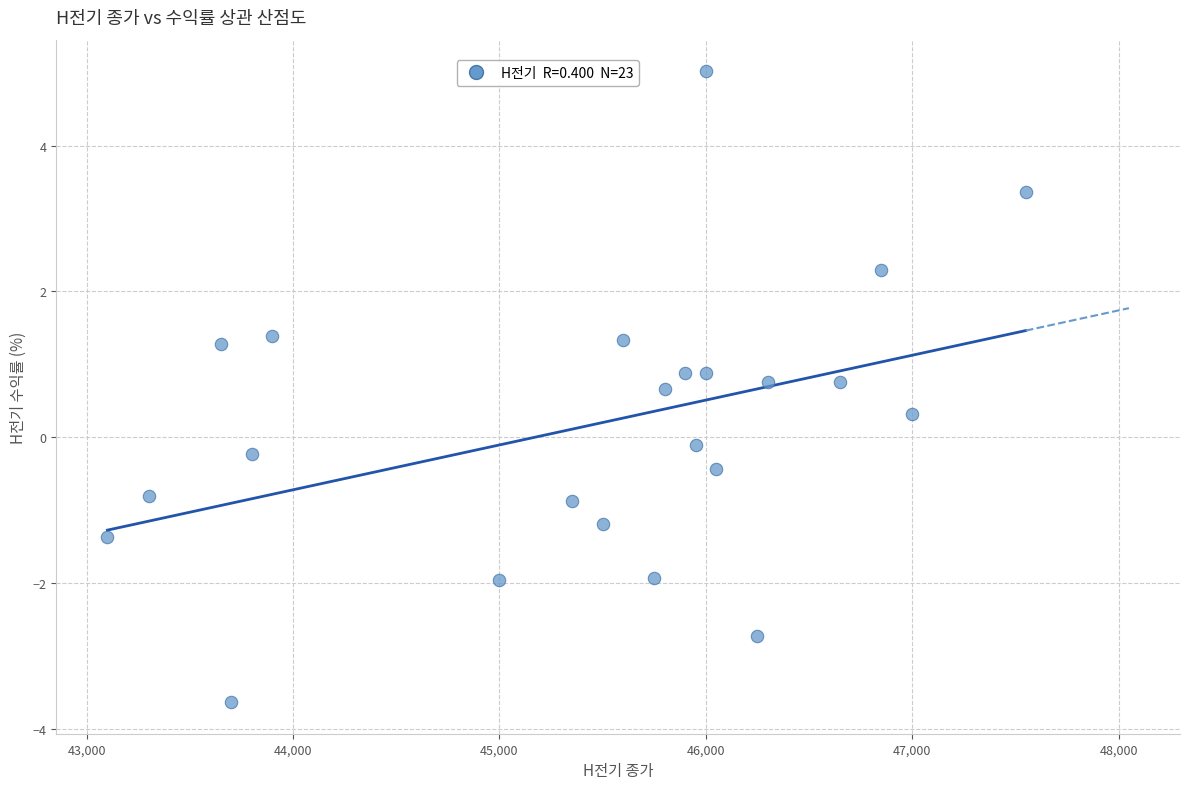

What is the range of X values (max minus min)?

4450.0